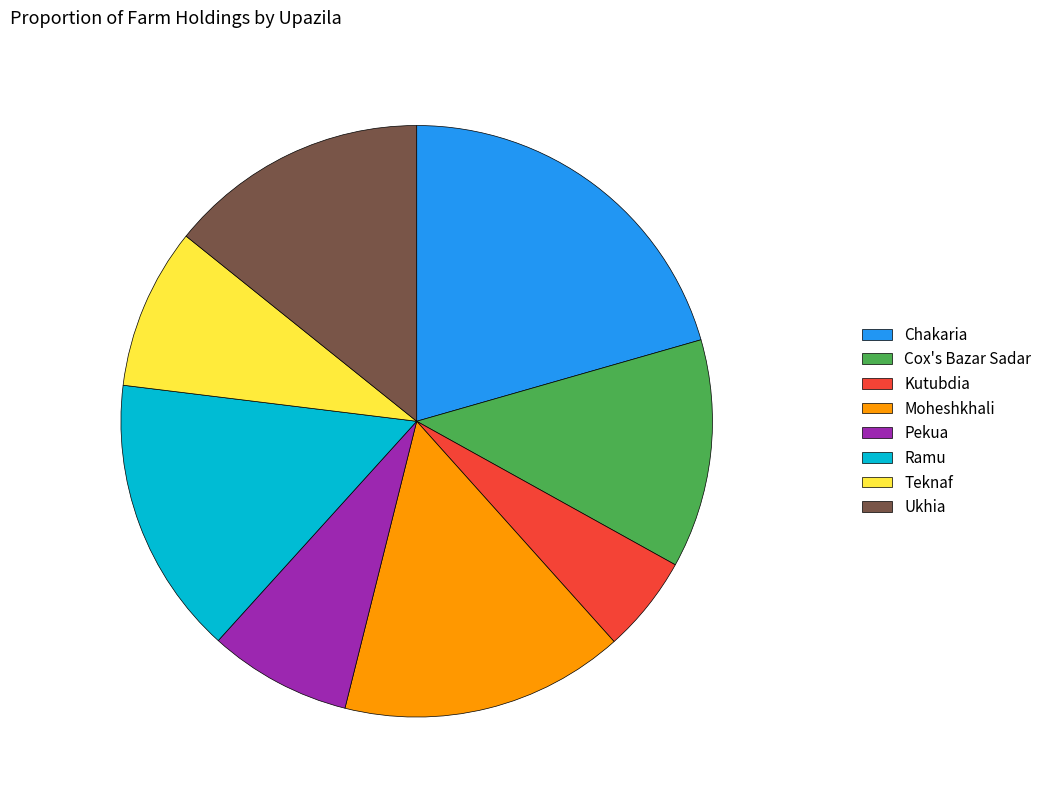

What is the largest slice in the pie chart?

Chakaria